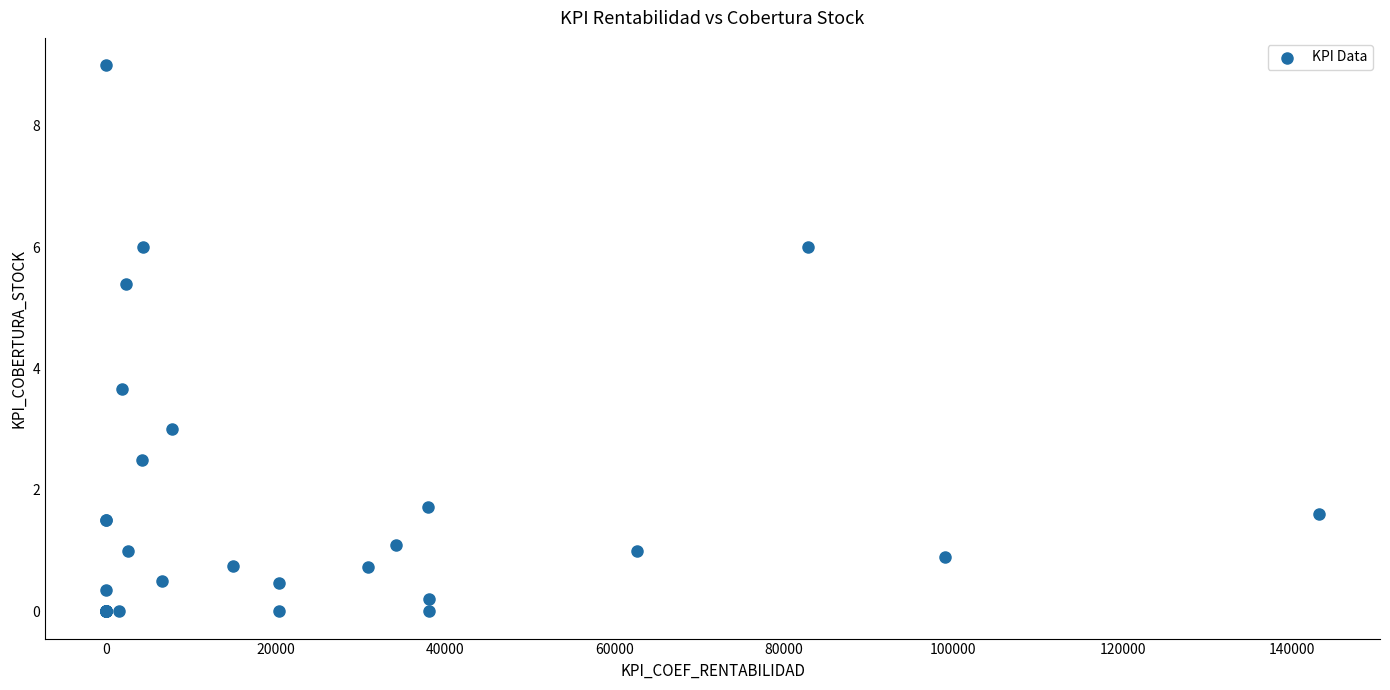

What Y value in the scatter plot is closest to 4?

3.7